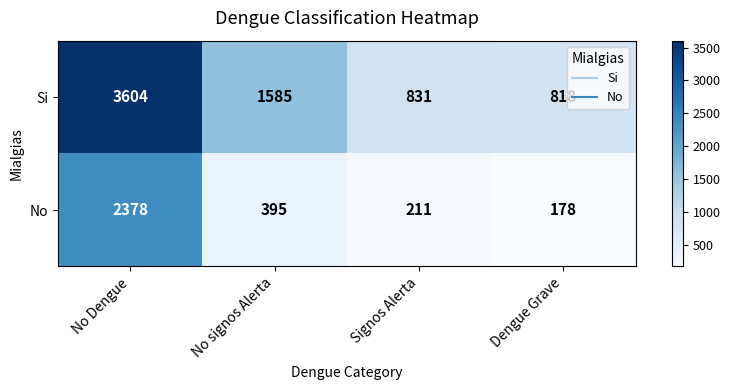

Which series has the largest range (max minus min)?

Si